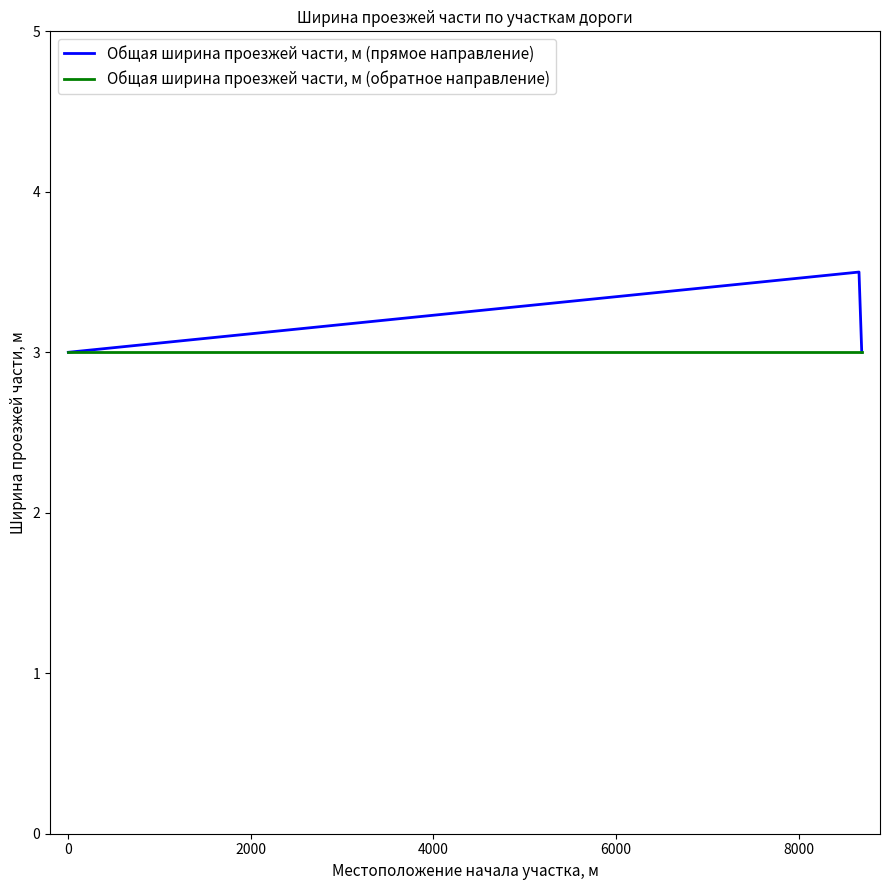

Which series has the largest range (max minus min)?

Общая ширина проезжей части, м (прямое направление)